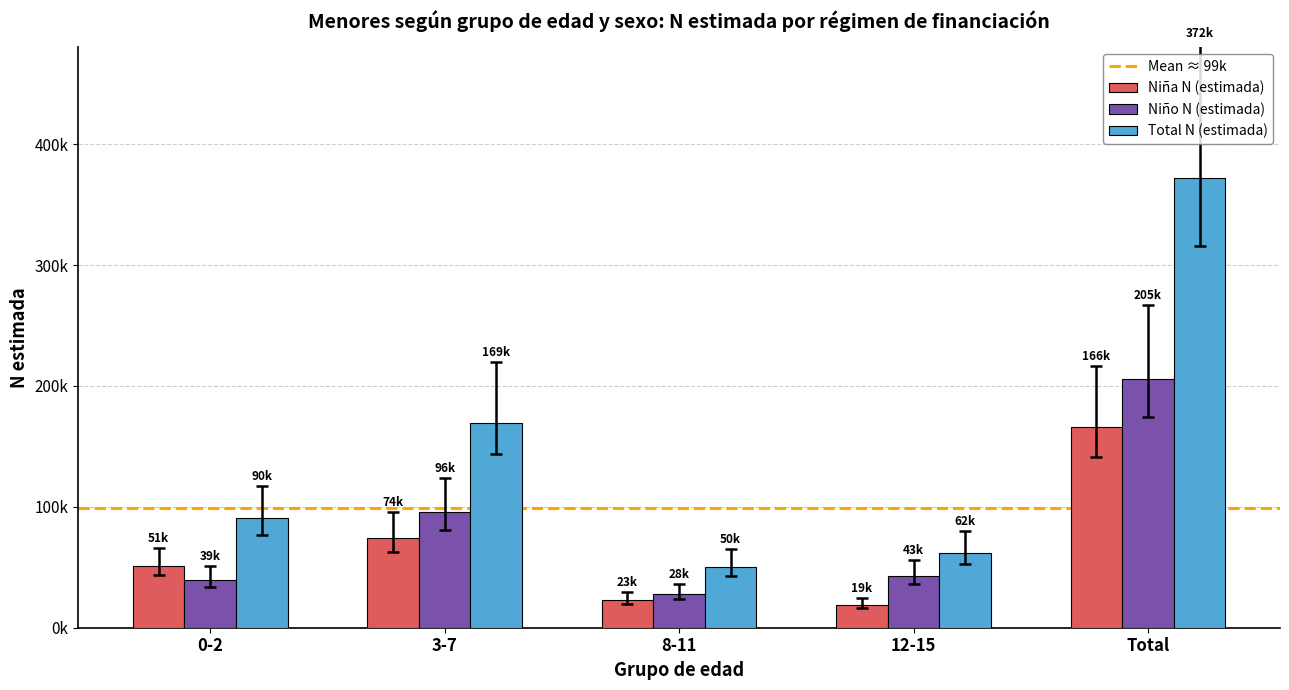

Is it true that Total N (estimada) equals 86904 at 8-11?

False